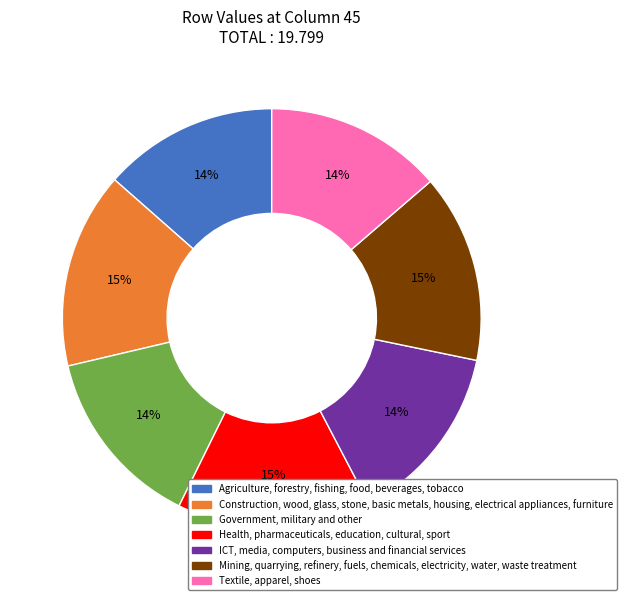

To the nearest percent, what is the average slice percentage?

14%